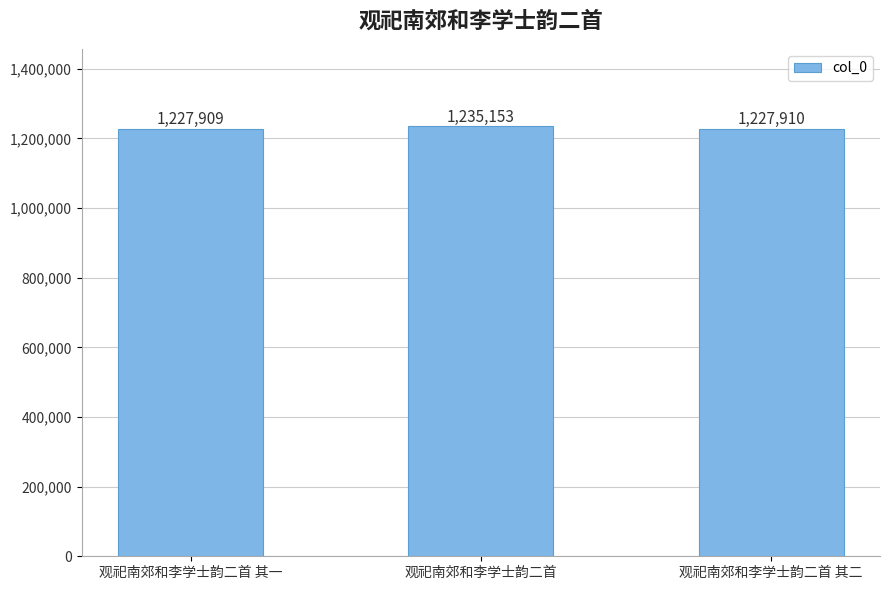

Between 观祀南郊和李学士韵二首 其一 and 观祀南郊和李学士韵二首, which is larger?

观祀南郊和李学士韵二首